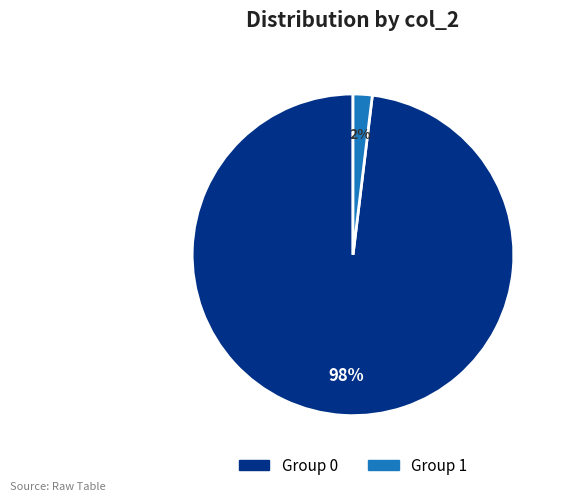

To the nearest percent, what is the difference between the largest and smallest slice percentages?

96%